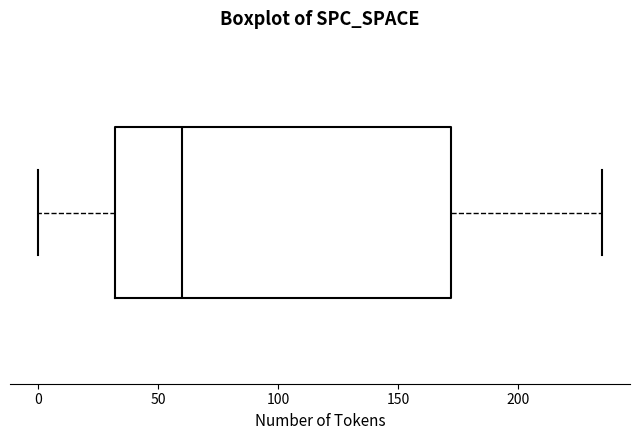

Where does the left whisker of the box end on the x-axis? The values are not printed on the chart, so give them approximately, as read against the axis.

0